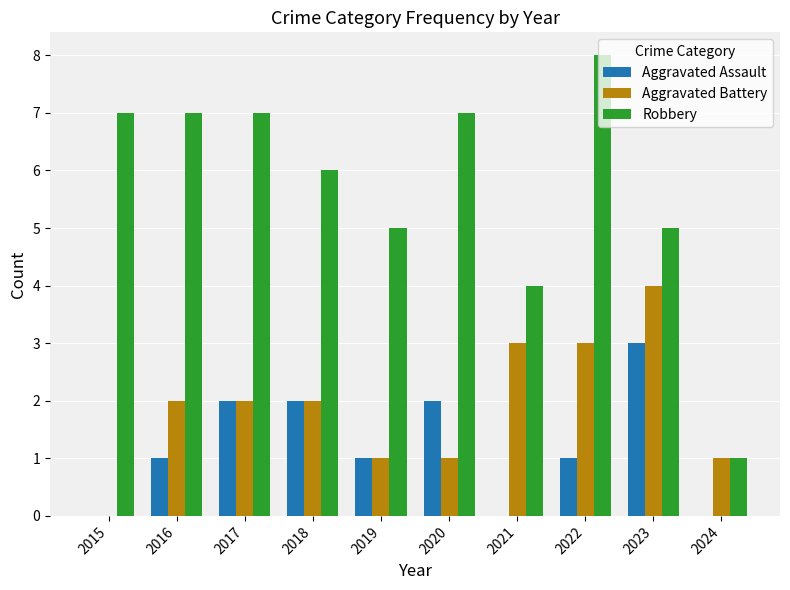

What is the sum of the Aggravated Battery values at 2022 and 2017?

5